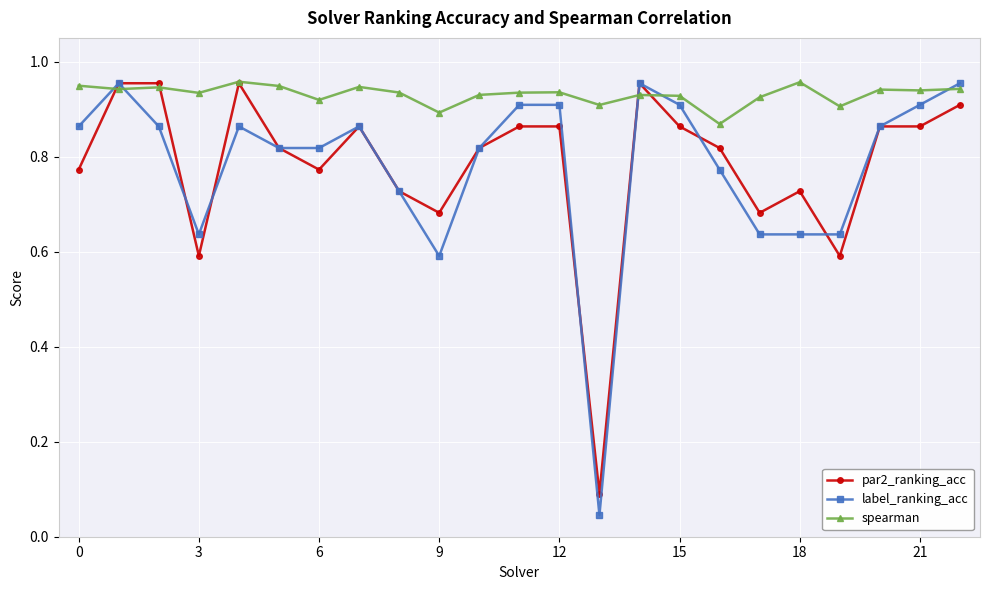

Which series has the widest spread of values?

label_ranking_acc